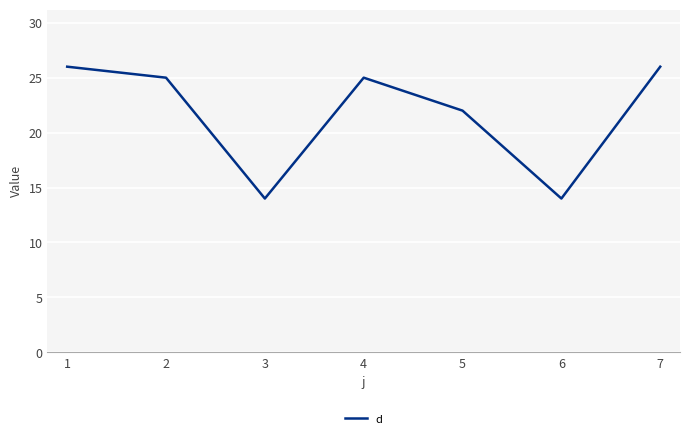

What is the maximum value shown in the chart?

26